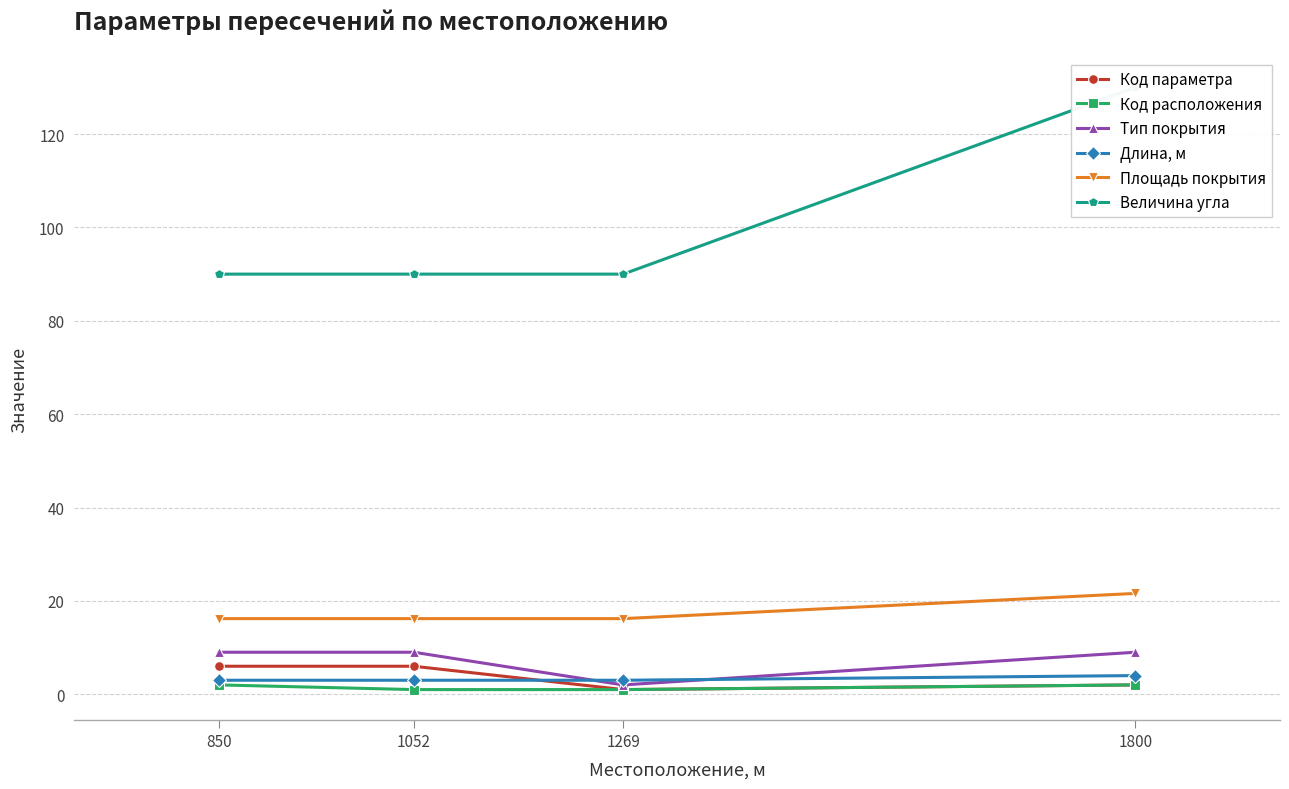

Is this an area chart (filled region under the line)?

No